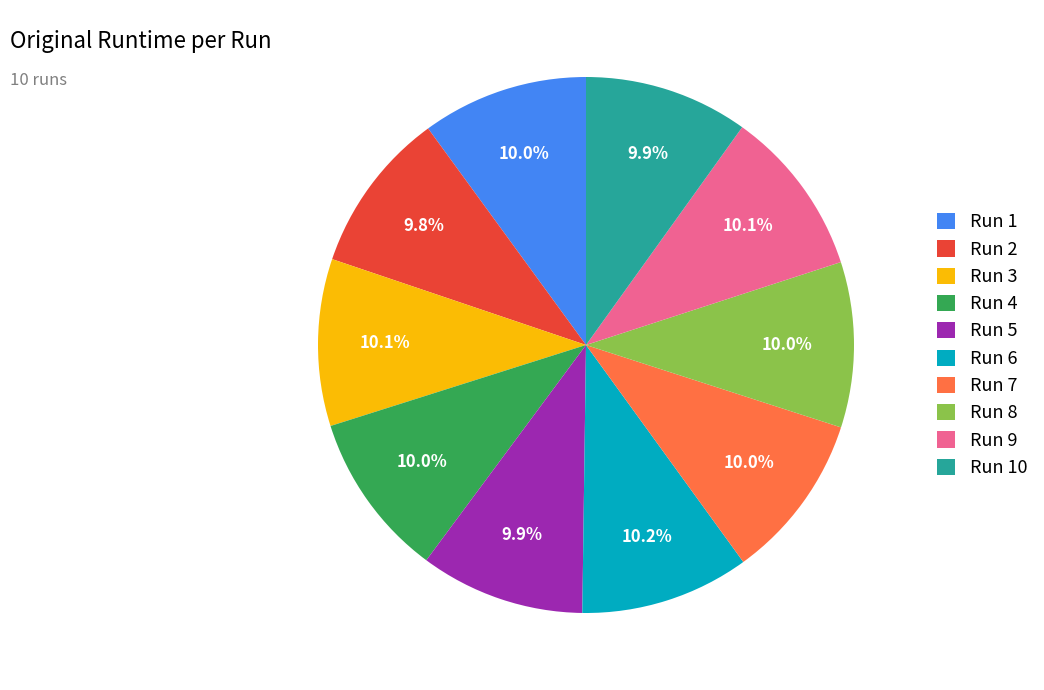

How many segments does this pie chart have?

10